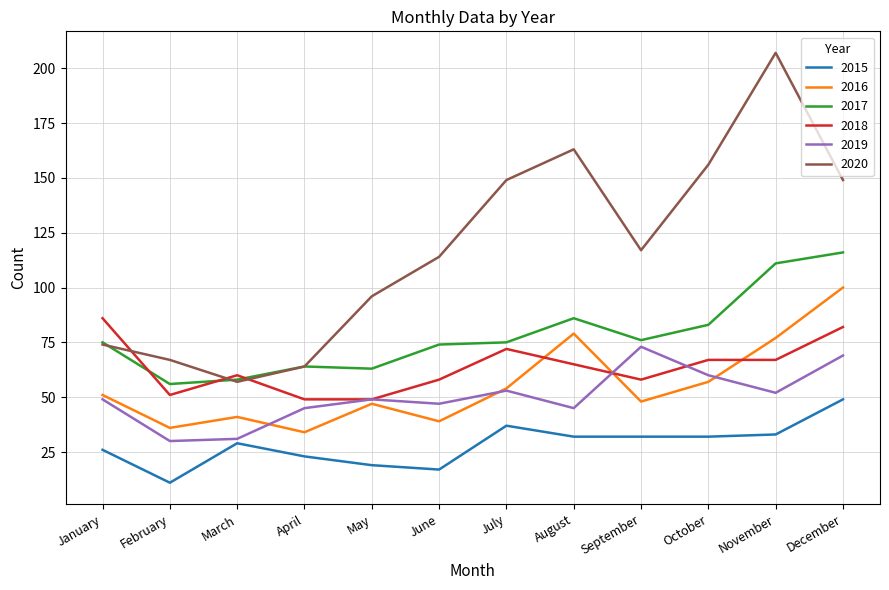

Where do 2016 and 2019 first cross each other?

March and April